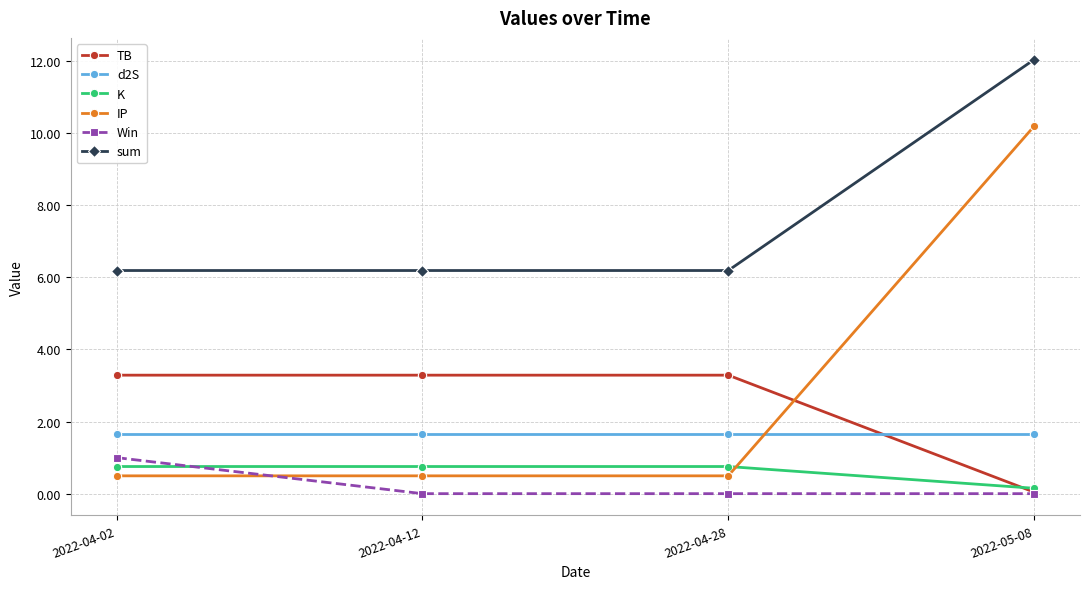

True or false: d2S has more than 2 points higher than both neighbors.

False